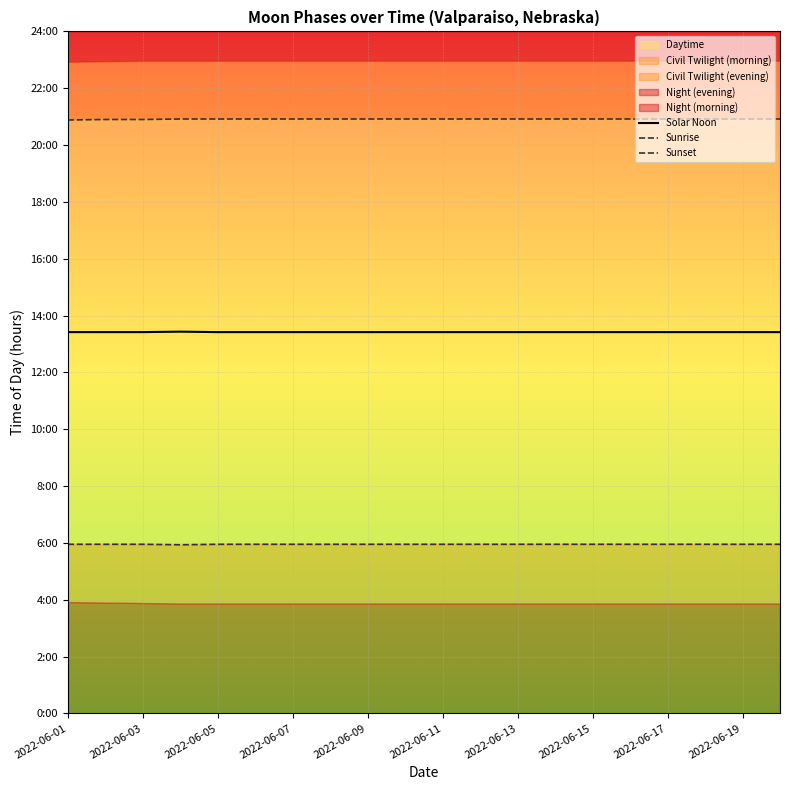

At which category does the chart reach its minimum across all series?

2022-06-07